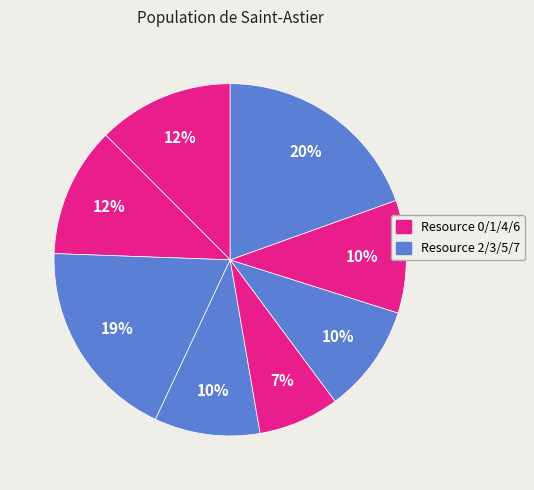

Rank the categories by value from highest to lowest.

Resource 7, Resource 2, Resource 0, Resource 1, Resource 6, Resource 5, Resource 3, Resource 4